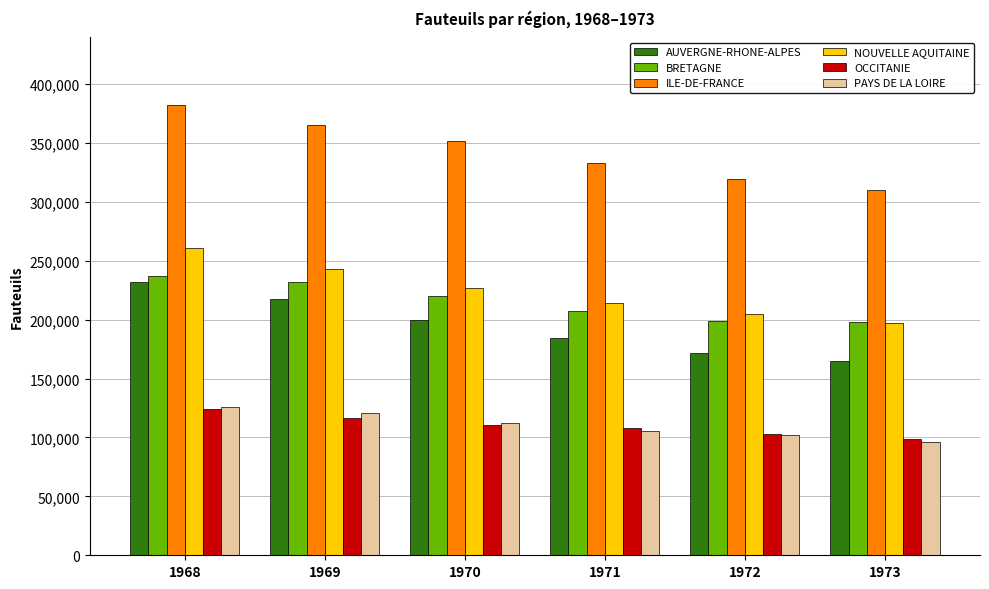

At which label does AUVERGNE-RHONE-ALPES reach its peak?

1968